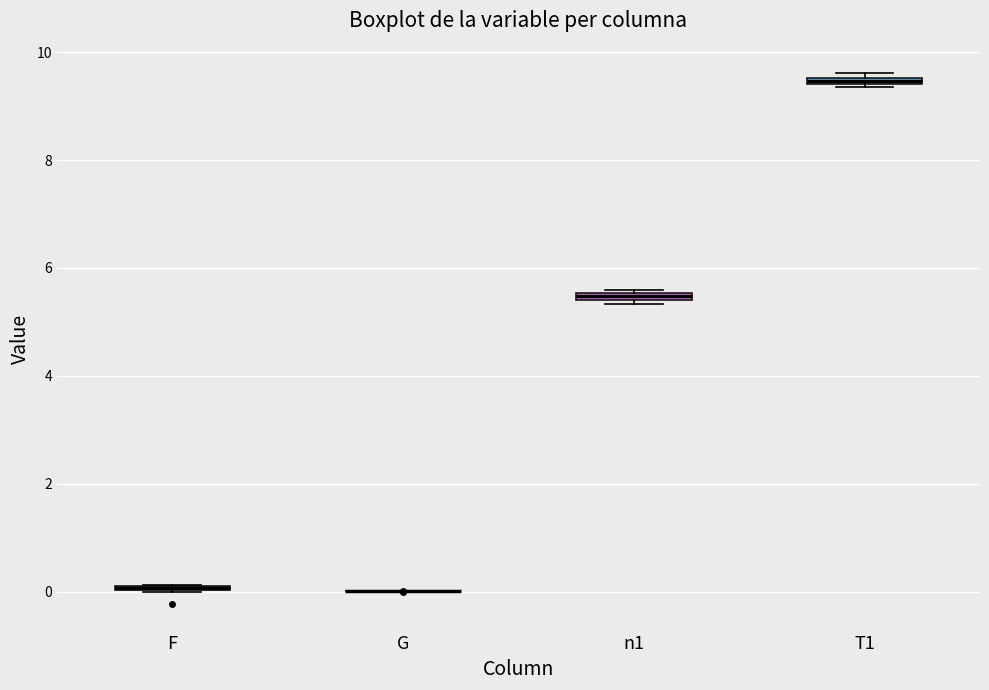

Where is the lower edge of the box for T1 on the y-axis? The values are not printed on the chart, so give them approximately, as read against the axis.

9.4